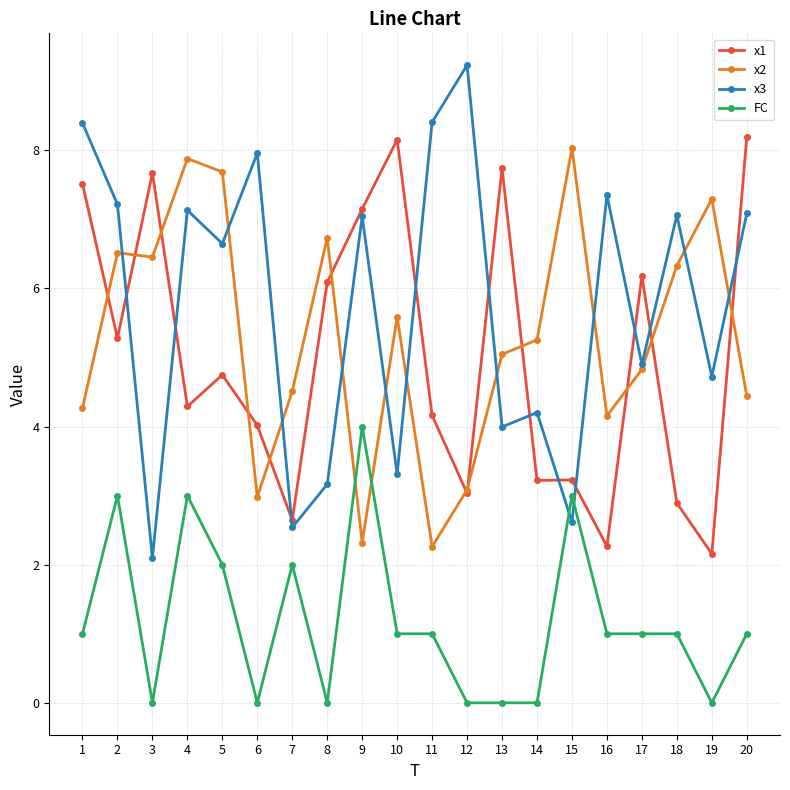

What is the total value across all series at 3?

16.2